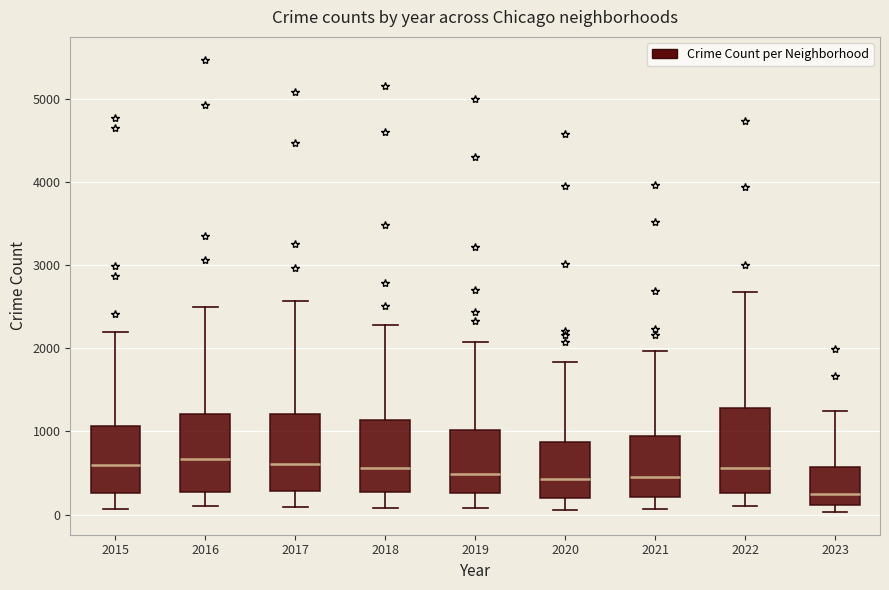

Where does the median line of the box at x = 2019 sit on the y-axis? The values are not printed on the chart, so give them approximately, as read against the axis.

500